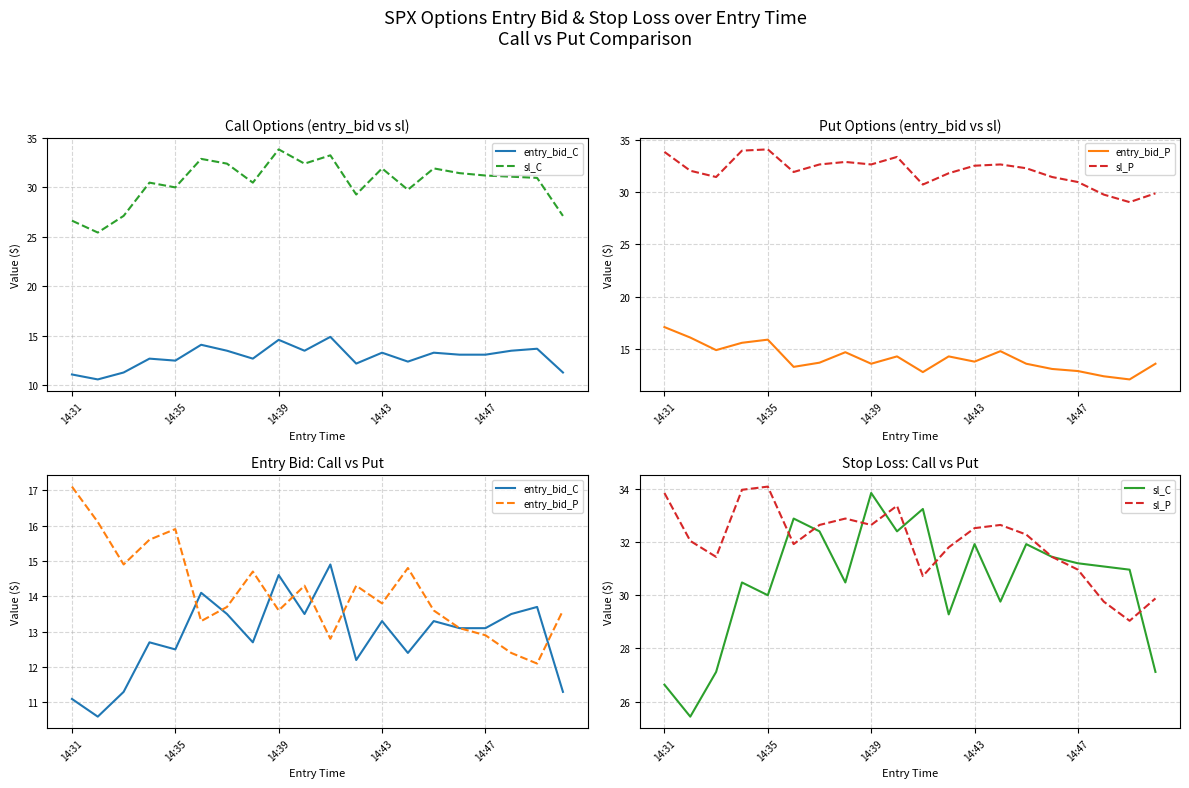

Where does the entry_bid_C series first go above 13?

5